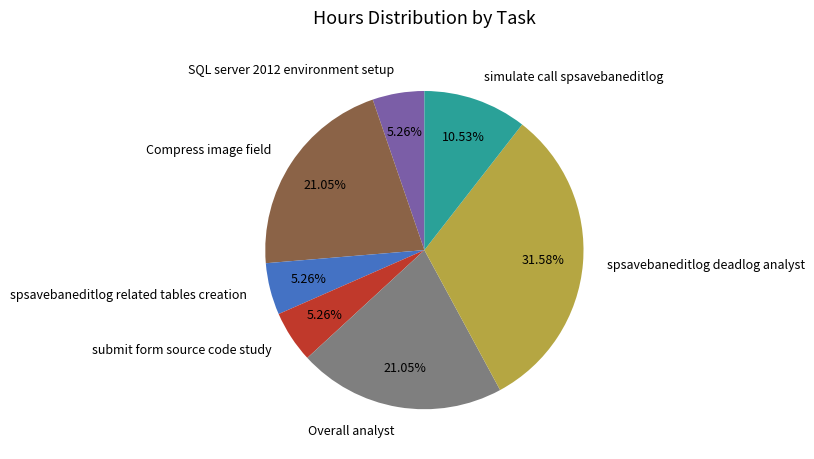

What is the ratio of the value at Overall analyst to the value at submit form source code study?

4.0